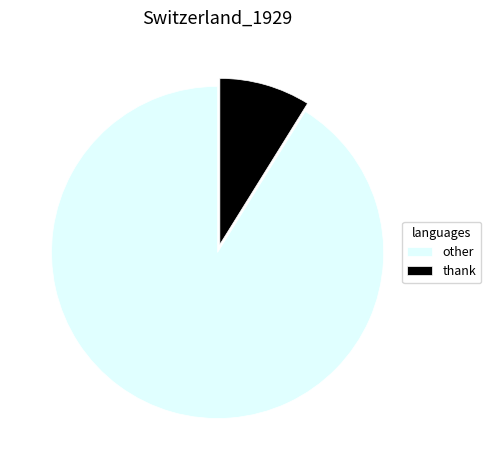

Does thank account for over 50% of the chart?

No